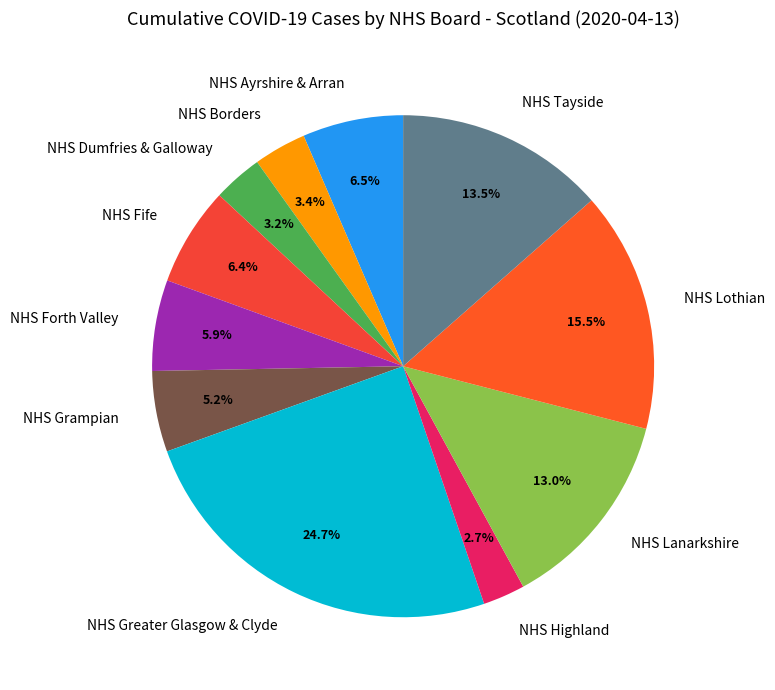

What percentage is NOT represented by NHS Lanarkshire?

87.0%